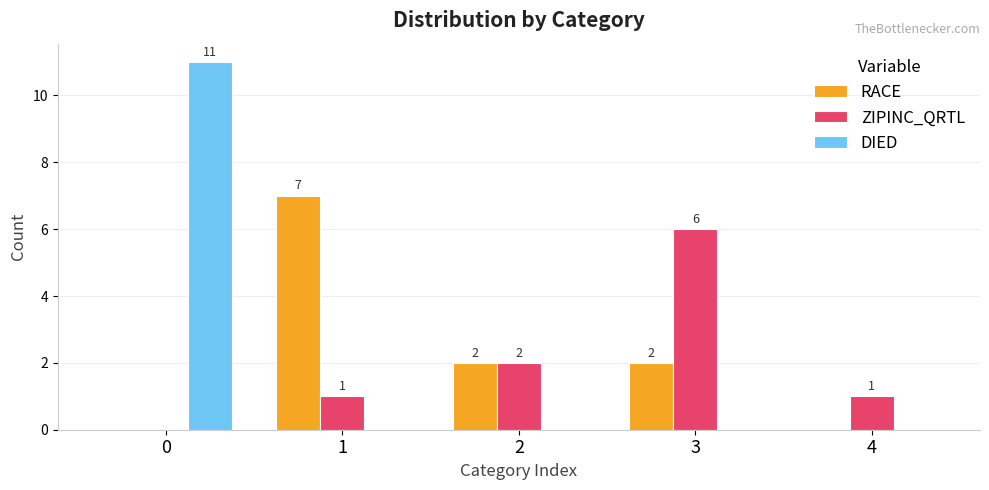

What are all the series names shown in the legend?

RACE, ZIPINC_QRTL, DIED